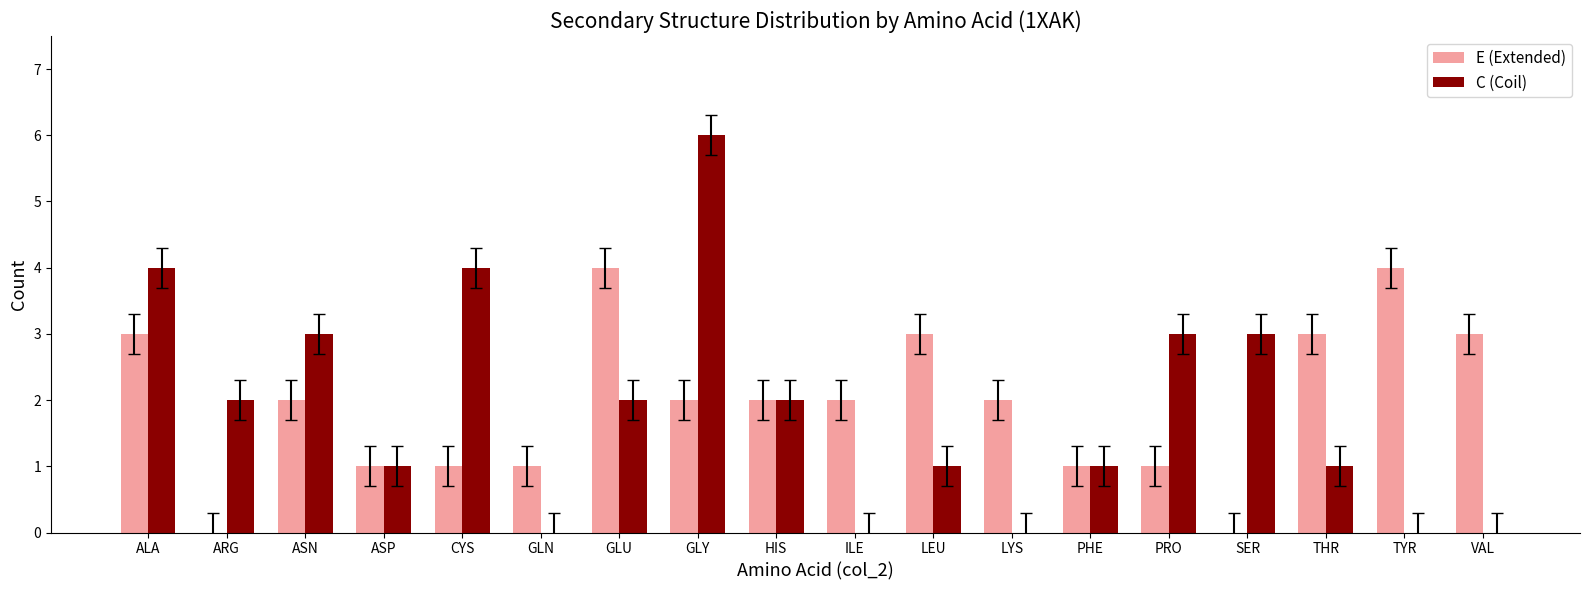

The C (Coil) series shows 3 at SER. True or false?

True